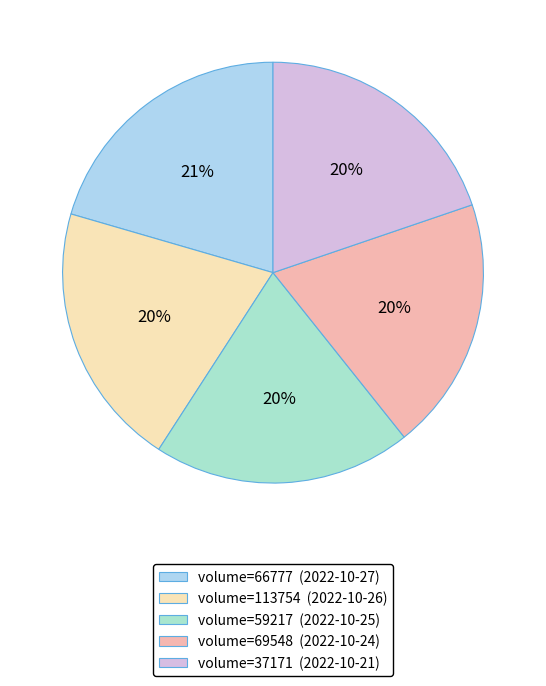

How many segments does this pie chart have?

5